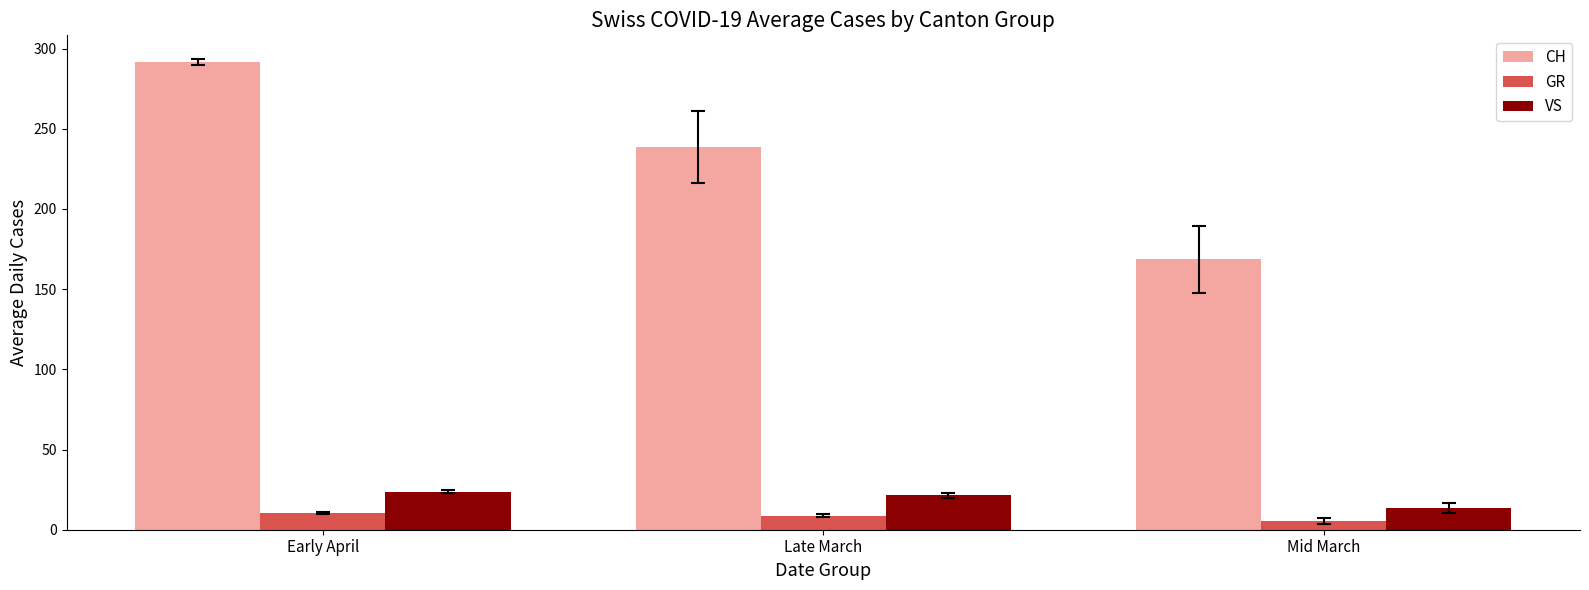

What is the approximate value of VS at Late March?

21.5